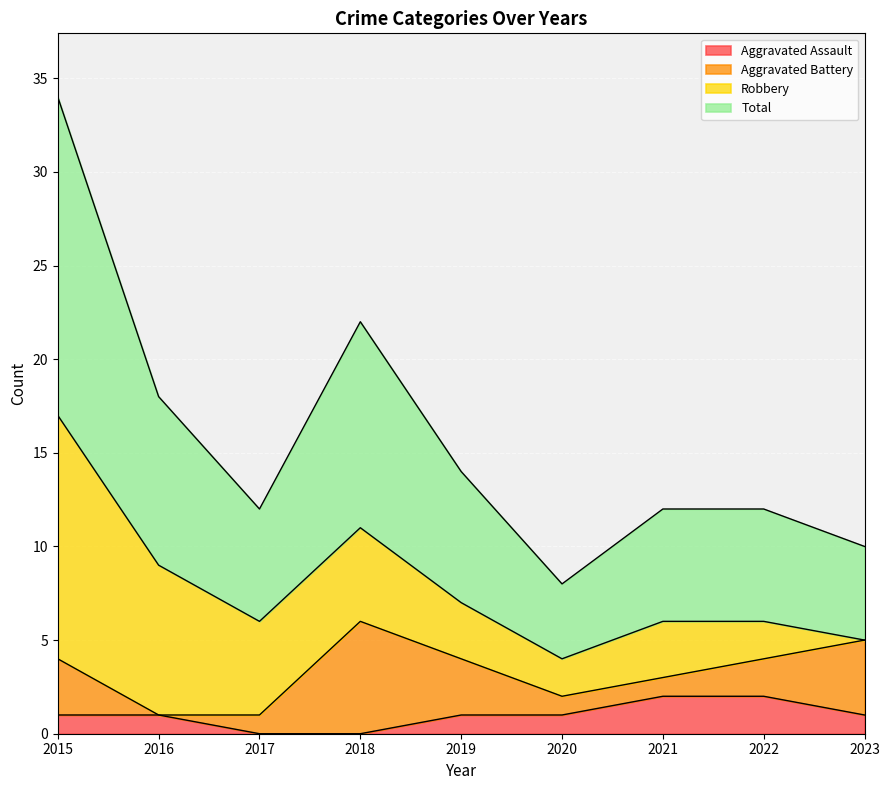

At which label does Aggravated Assault reach its minimum?

2017